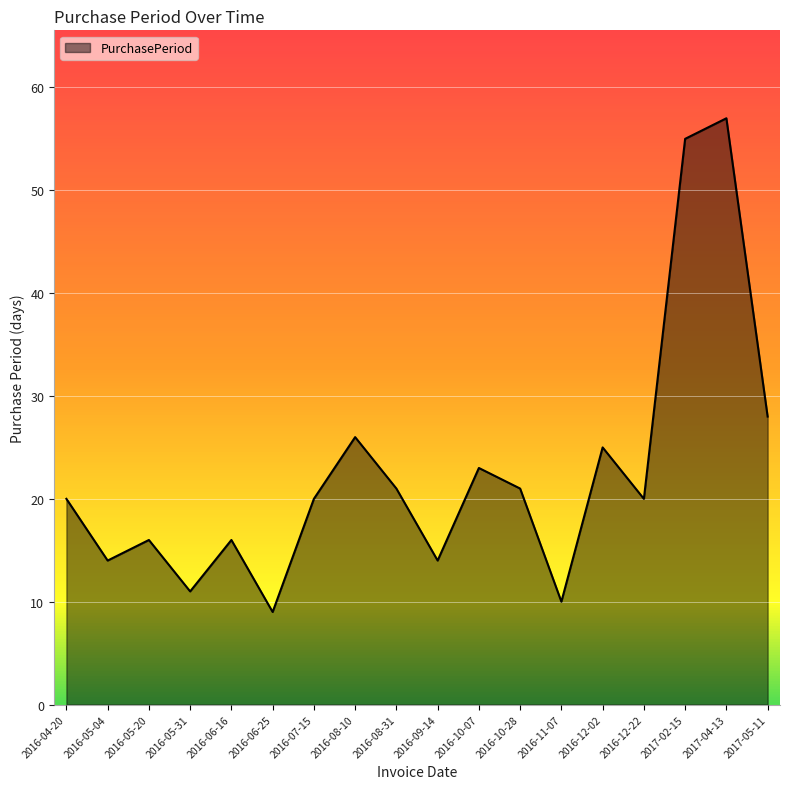

Reading left to right, what are all the values shown in this chart?

2016-04-20=20	2016-05-04=14	2016-05-20=16	2016-05-31=11	2016-06-16=16	2016-06-25=9	2016-07-15=20	2016-08-10=26	2016-08-31=21	2016-09-14=14	2016-10-07=23	2016-10-28=21	2016-11-07=10	2016-12-02=25	2016-12-22=20	2017-02-15=55	2017-04-13=57	2017-05-11=28